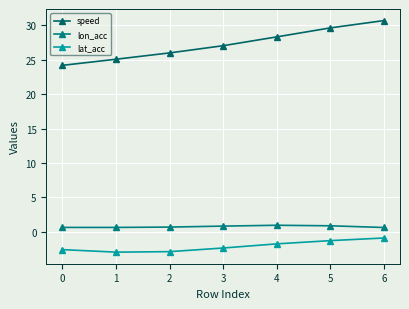

How many data points in speed are less than 27?

3